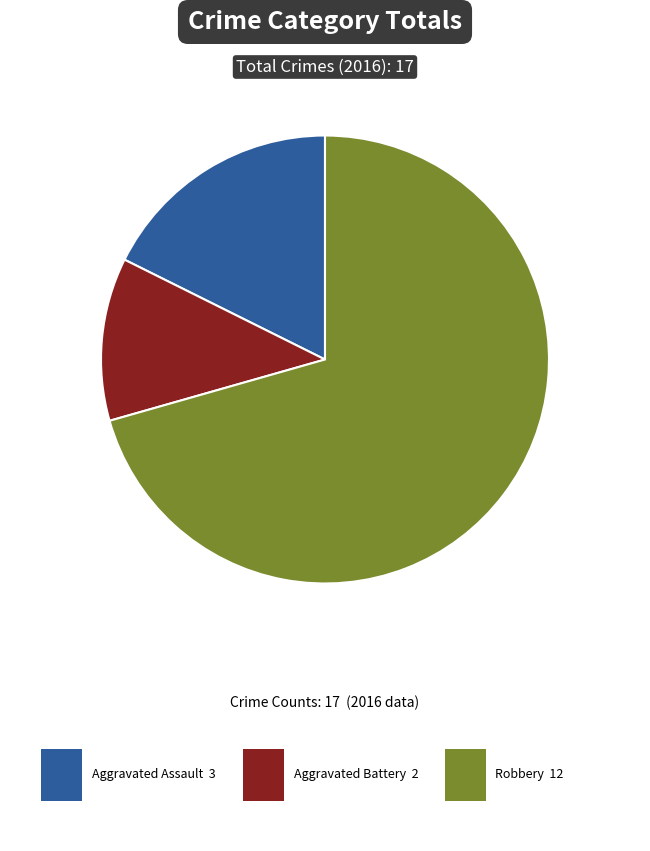

Is there a majority slice in this chart?

Yes